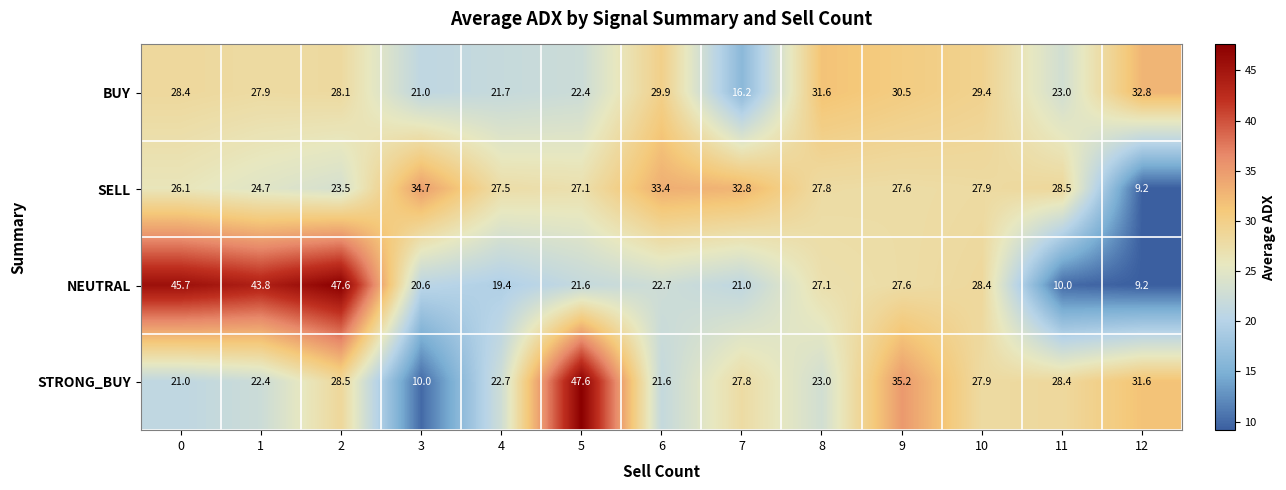

What is the approximate value of SELL at 0?

26.1